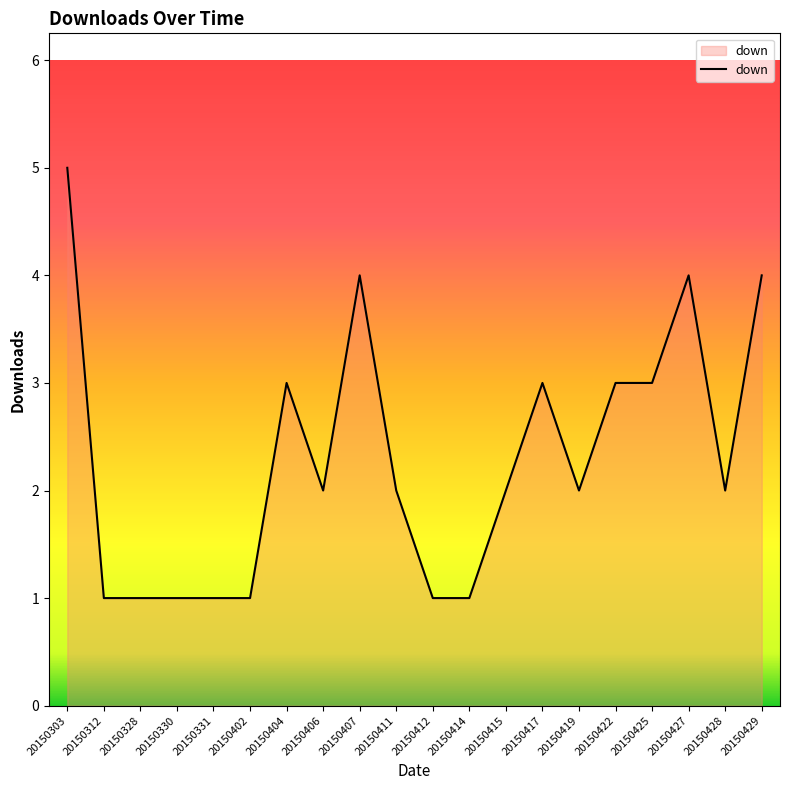

What is the smallest value displayed?

1